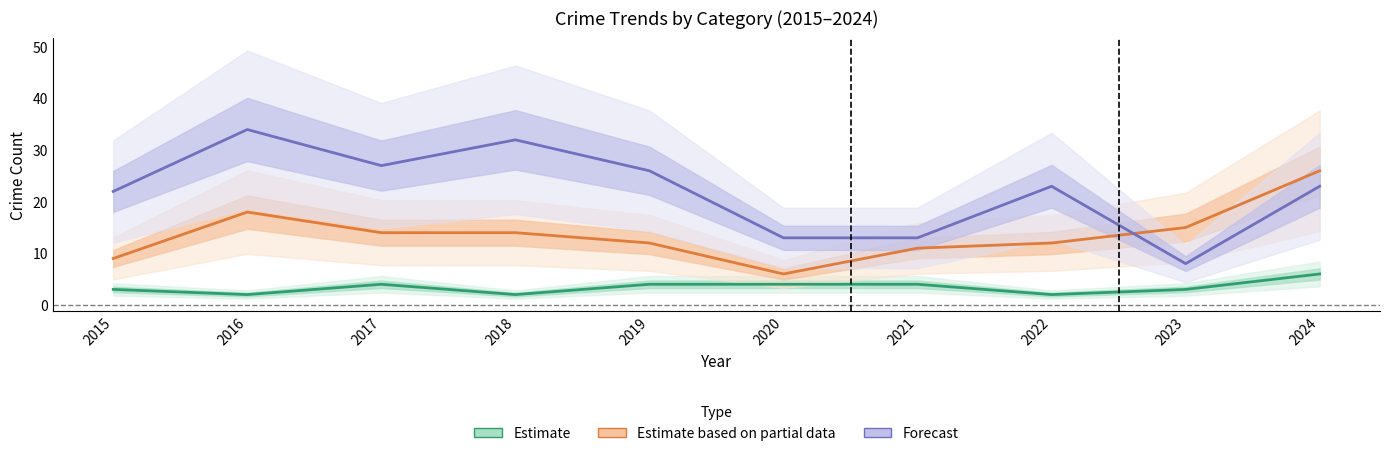

True or false: Theft (Forecast) and Robbery (Estimate based on partial data) cross at least once.

True